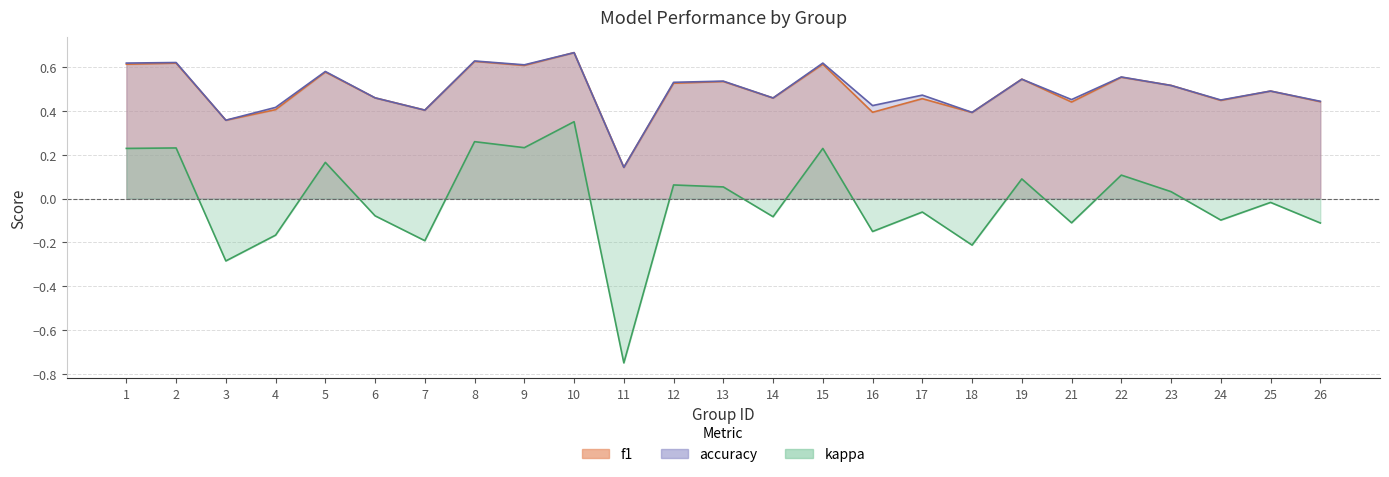

What is the greatest value displayed?

0.7